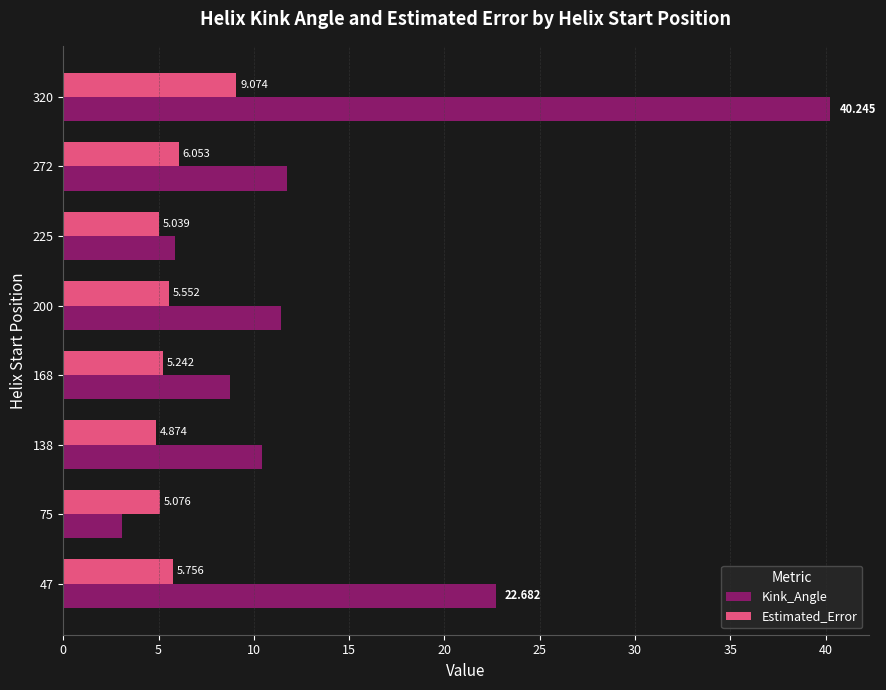

Between 168 and 272, which series saw the biggest shift?

Kink_Angle